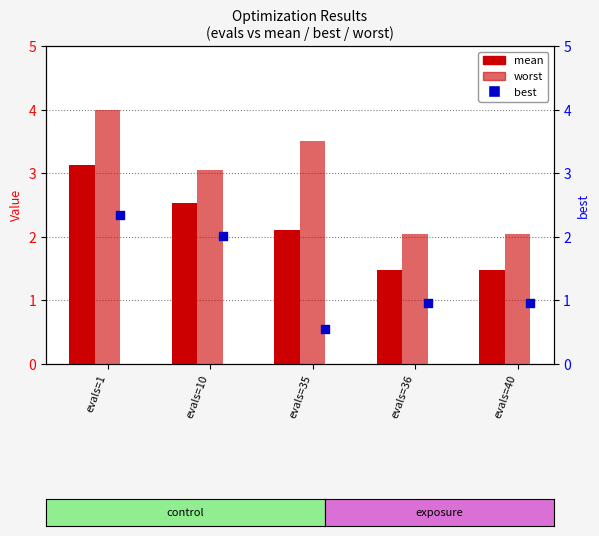

What are all the series names shown in the legend?

mean, worst, best